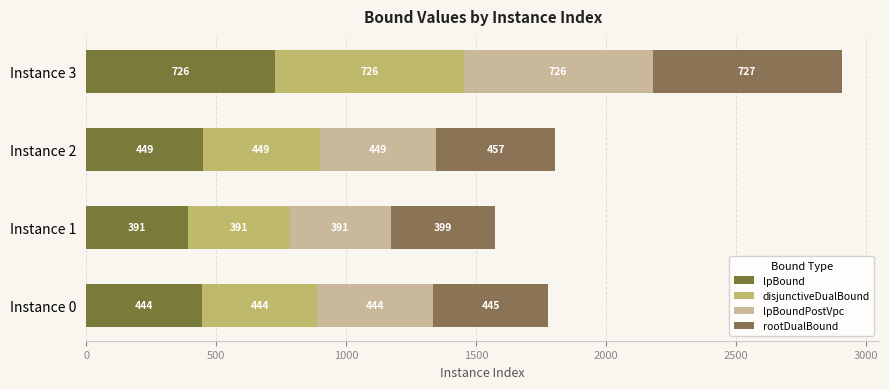

How many distinct data groups are displayed?

4